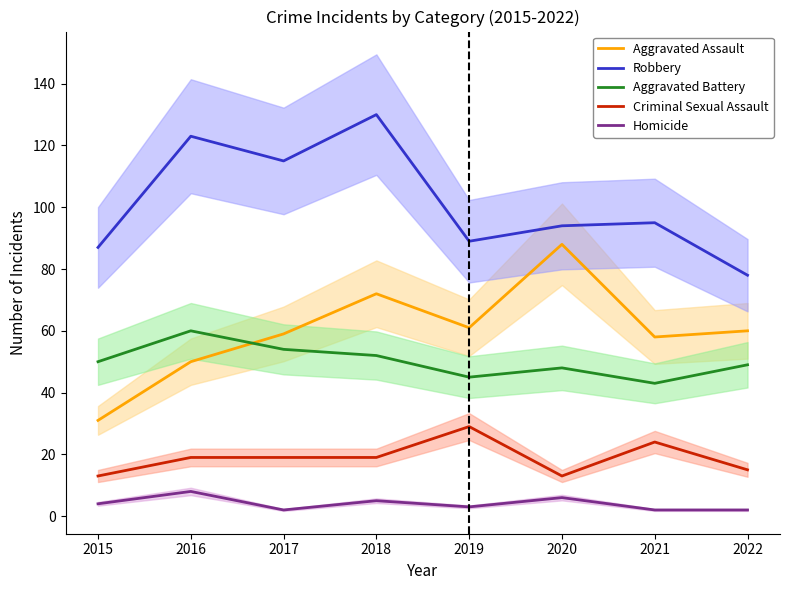

In Aggravated Assault, how many points are lower than both neighbors (excluding endpoints)?

2